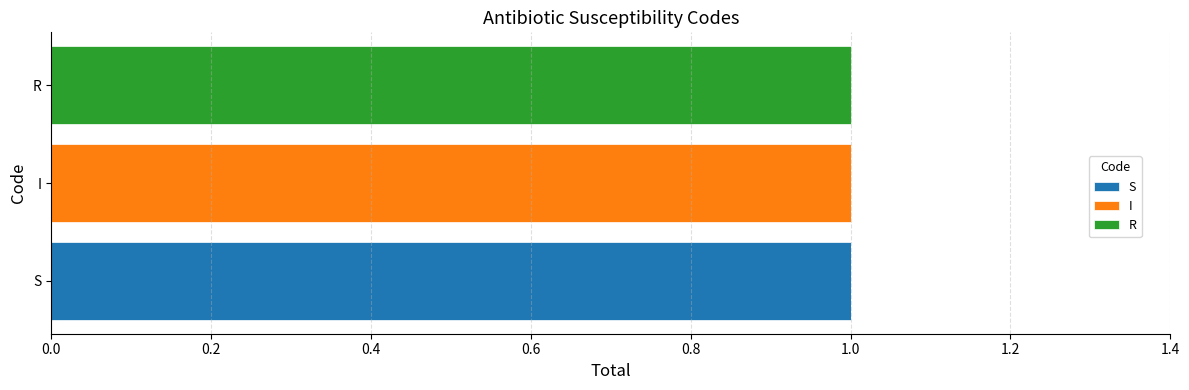

Count the number of data series in this chart.

3